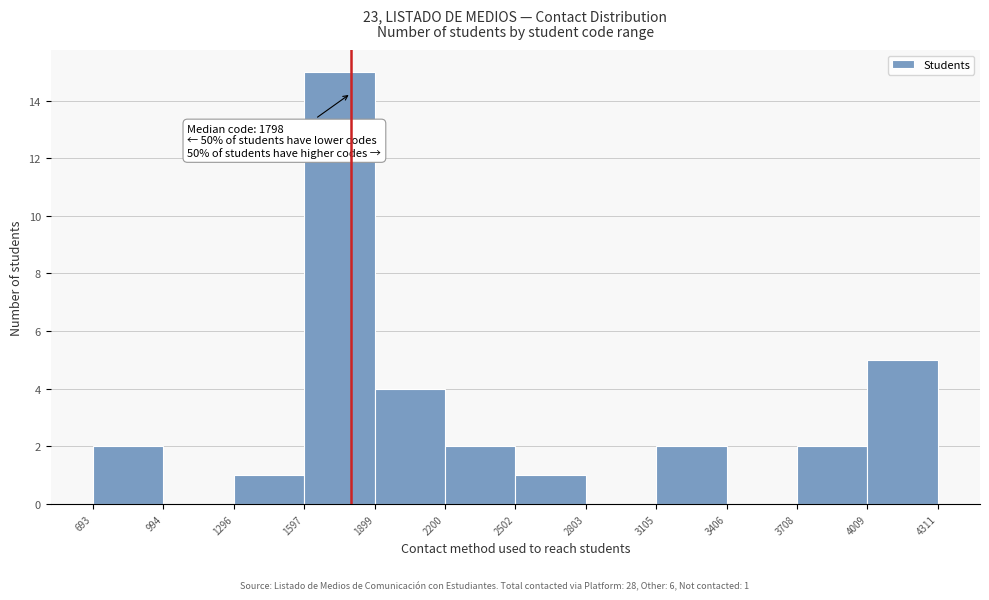

Which range on the x-axis has the tallest bar?

1597 to 1899